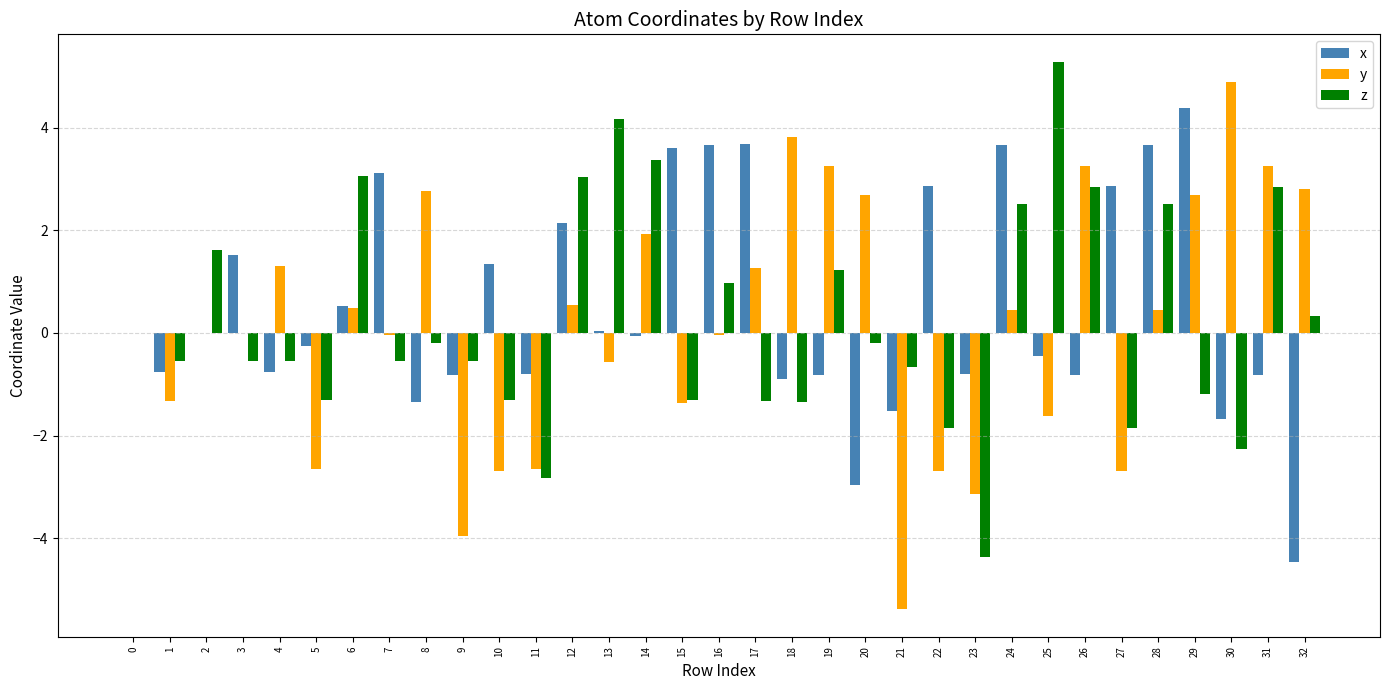

True or false: x has a value of 3.7 at 16.

True